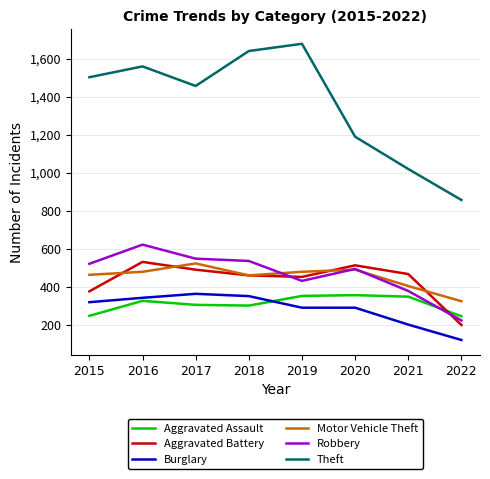

What are all the series names shown in the legend?

Aggravated Assault, Aggravated Battery, Burglary, Motor Vehicle Theft, Robbery, Theft